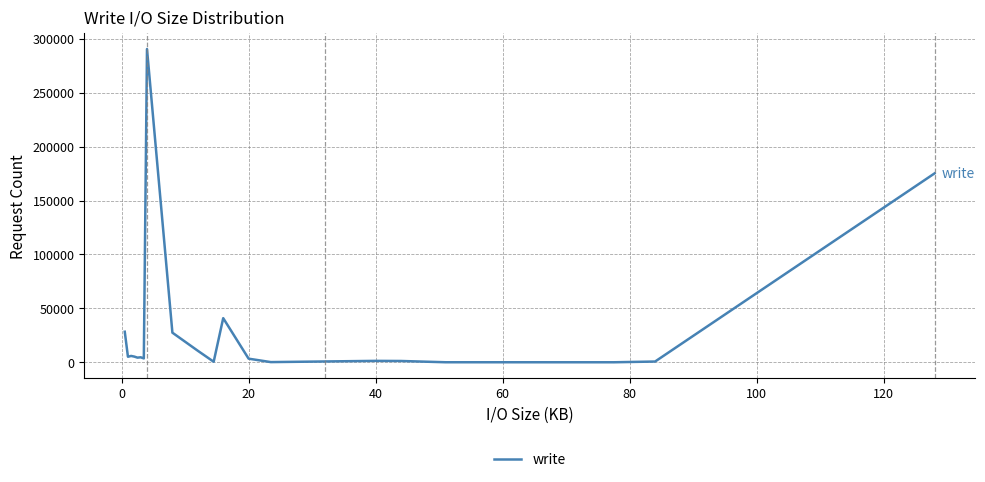

What is the difference between the maximum and minimum values?

290462